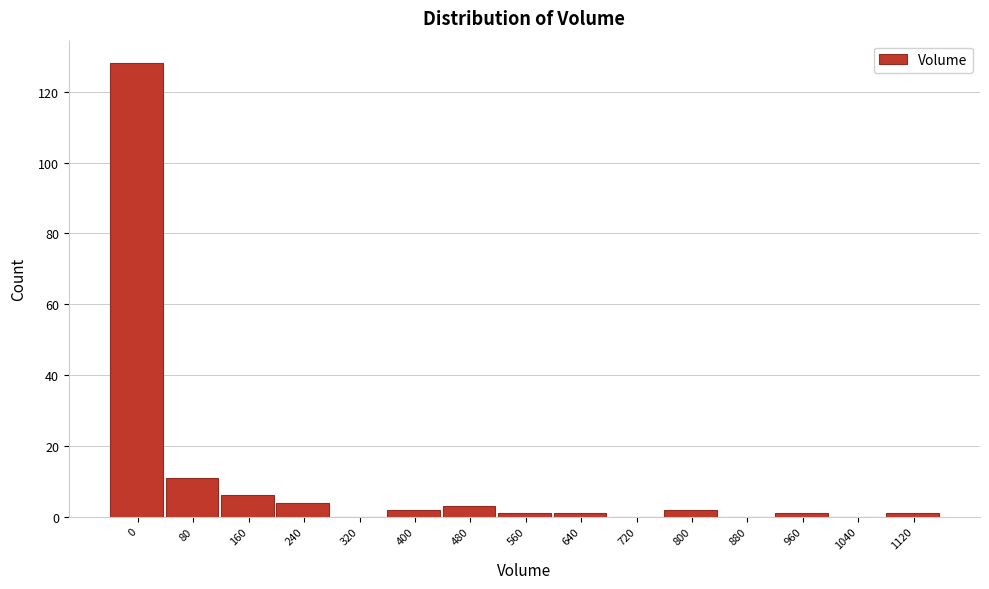

Reading left to right, transcribe all the data shown in this chart.

0=128	80=11	160=6	240=4	320=0	400=2	480=3	560=1	640=1	720=0	800=2	880=0	960=1	1040=0	1120=1